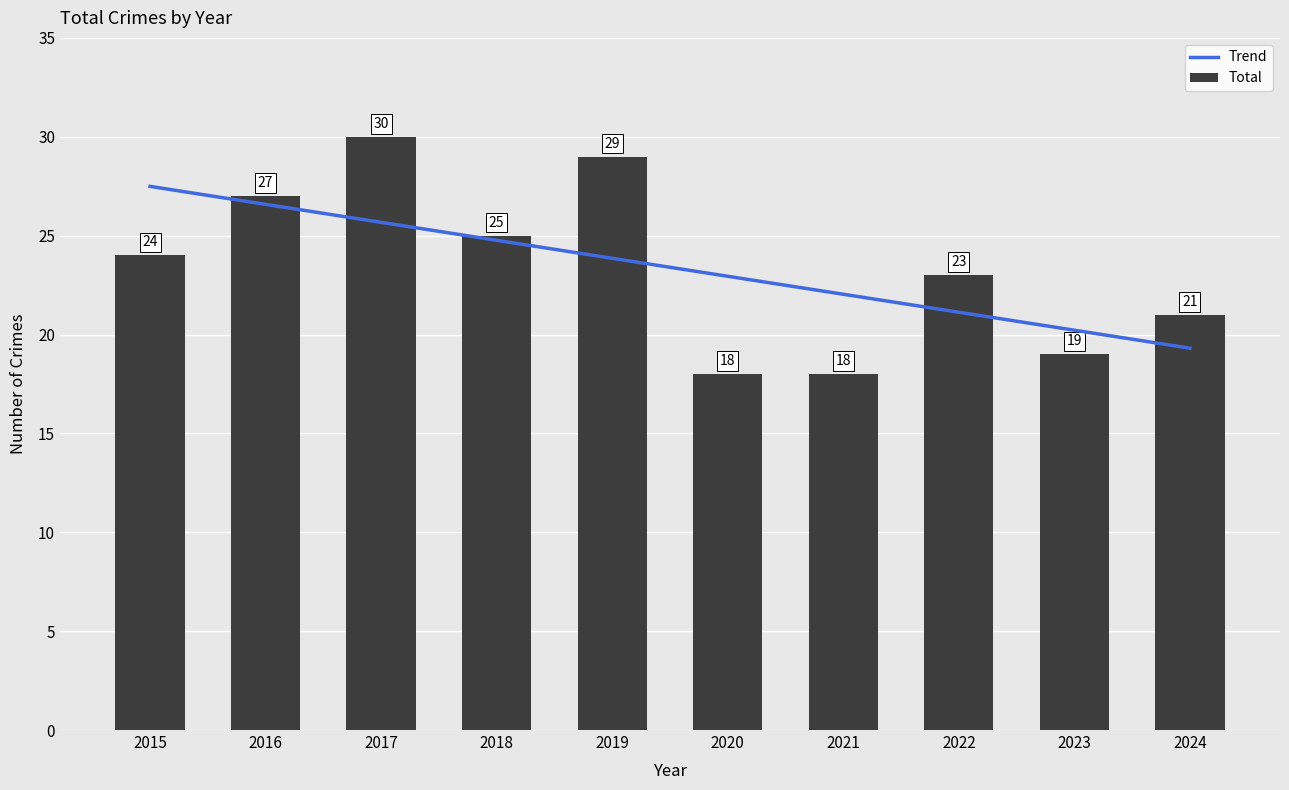

Rank the categories by value from lowest to highest.

2020, 2021, 2023, 2024, 2022, 2015, 2018, 2016, 2019, 2017